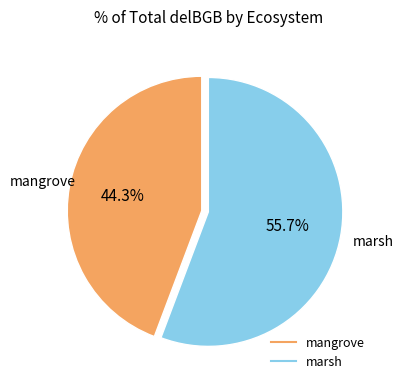

How many slices are in this pie chart?

2